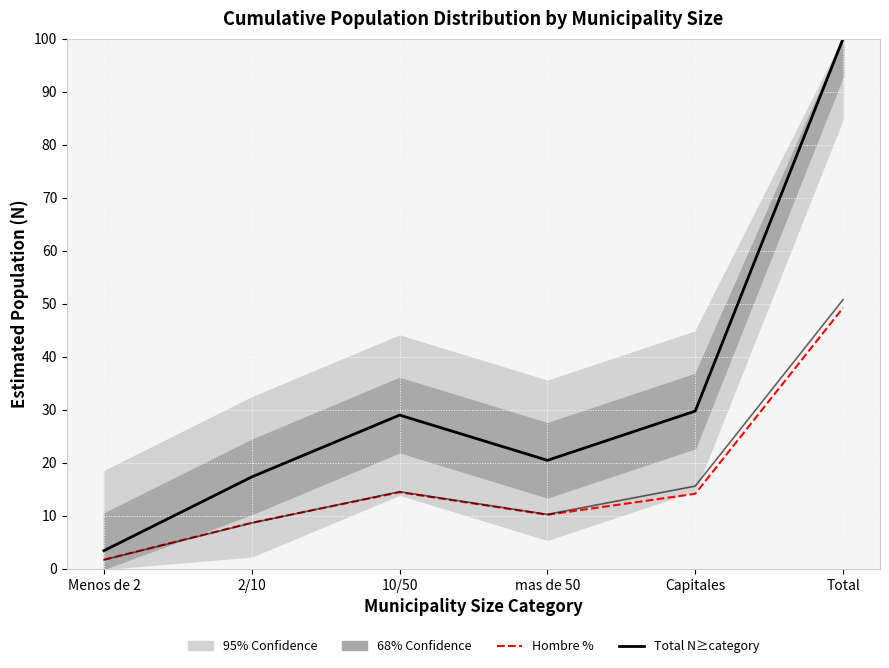

Where is the first local maximum for Mujer %?

10/50